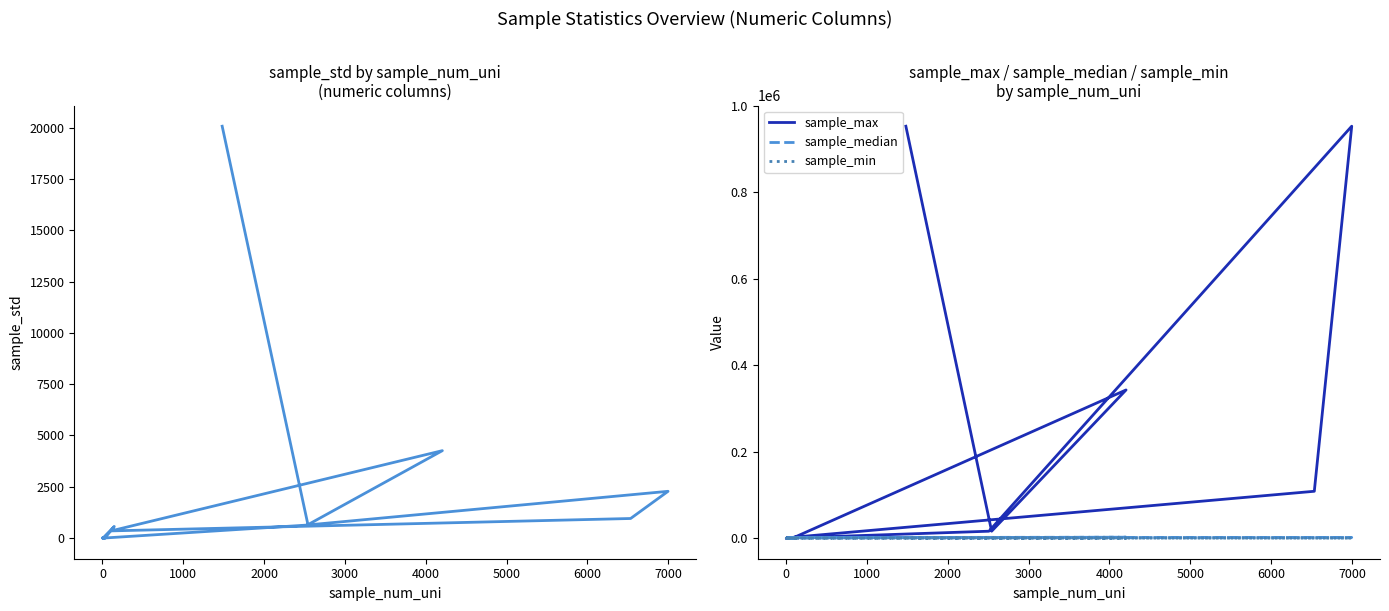

How many values in sample_std are above zero?

15